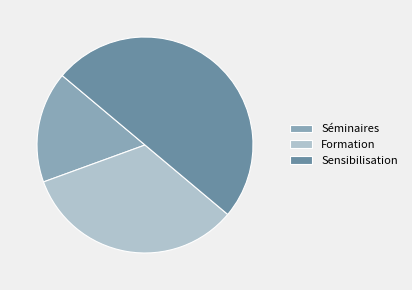

Rank the categories by value from highest to lowest.

Sensibilisation, Formation, Séminaires